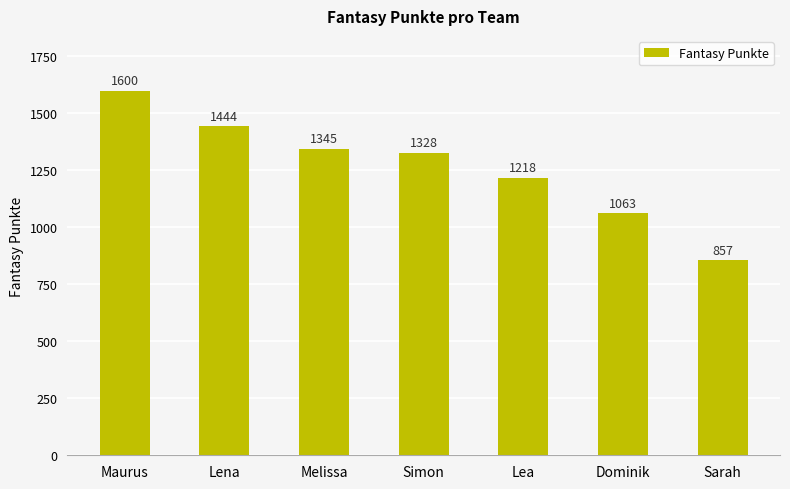

What is the maximum value shown in the chart?

1600